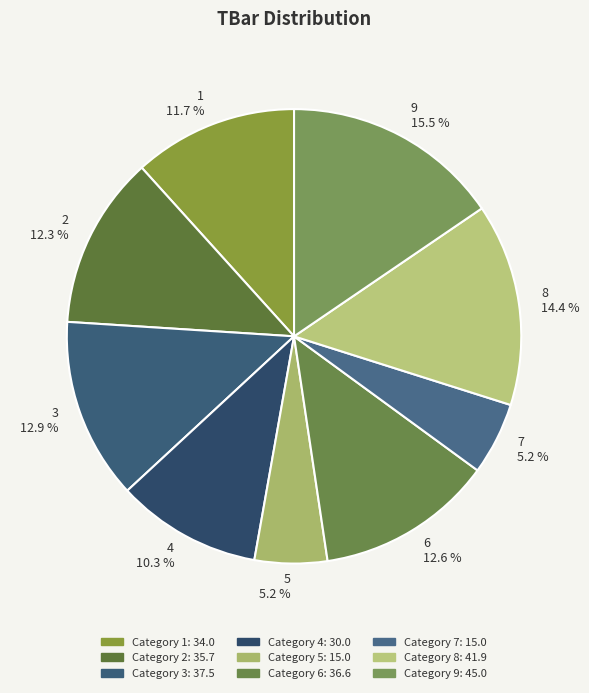

Rank the categories by value from highest to lowest.

9, 8, 3, 6, 2, 1, 4, 5, 7